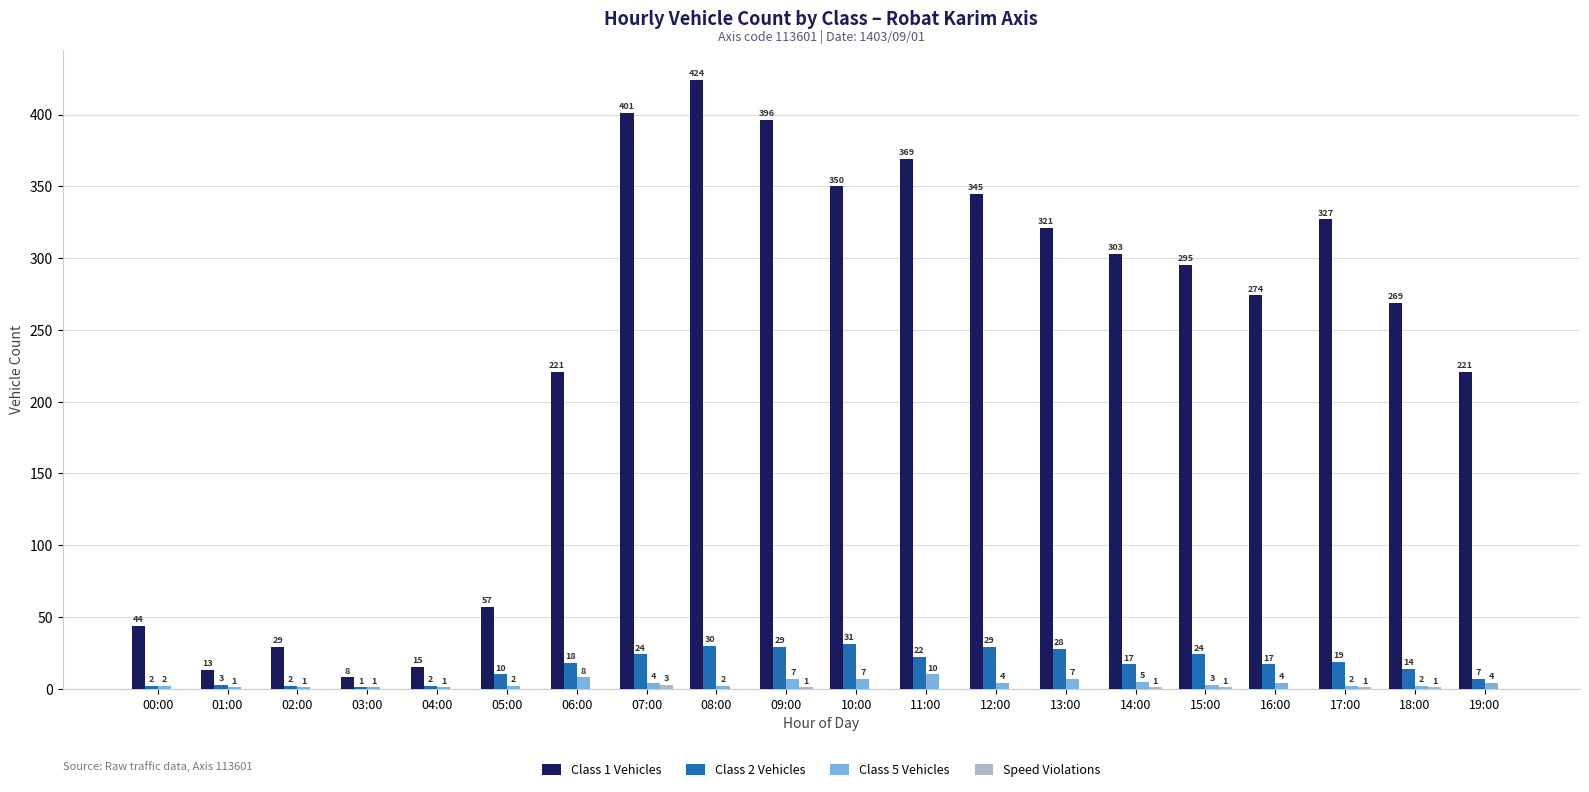

Which label corresponds to the largest value in the chart?

08:00